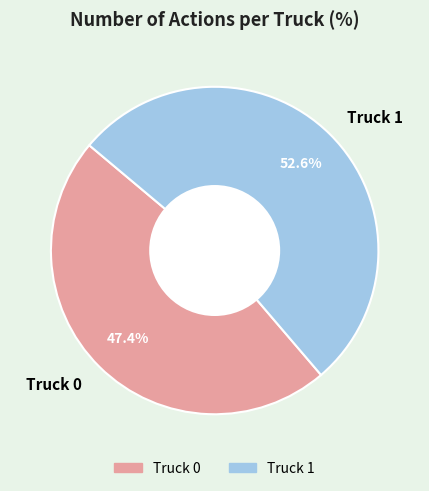

Which category accounts for the majority?

Truck 1